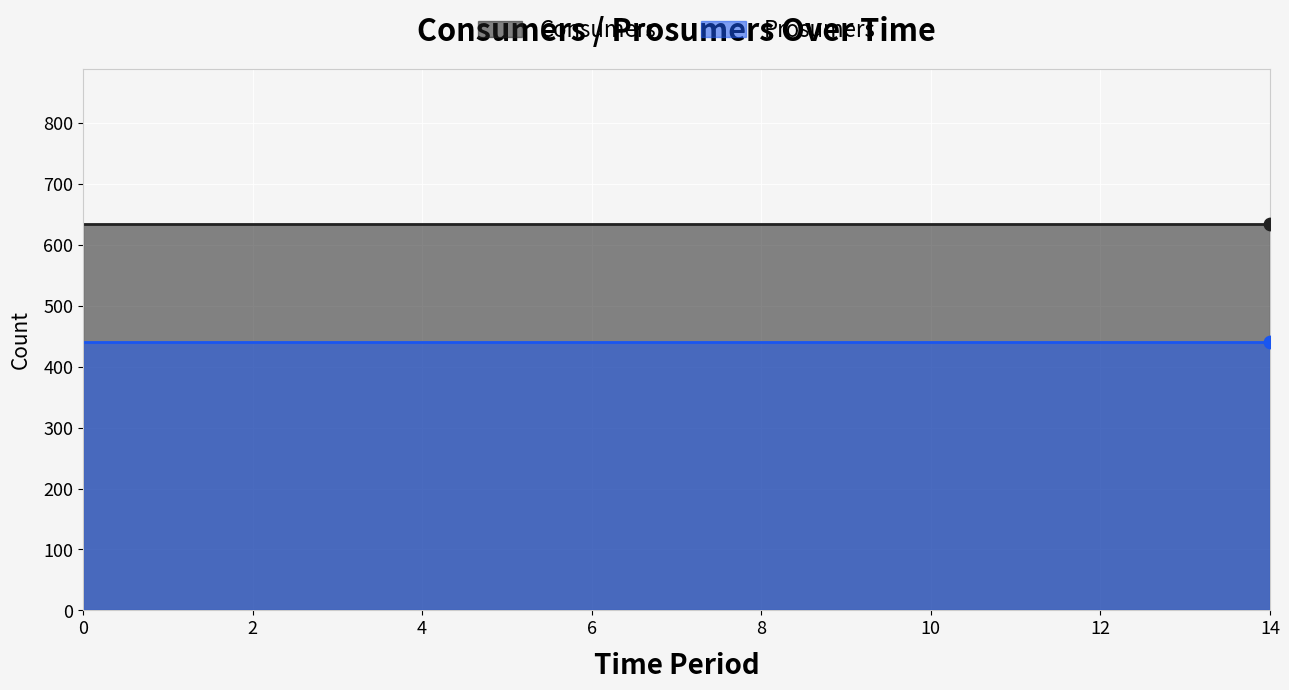

Which series has the largest total across all categories?

Consumers